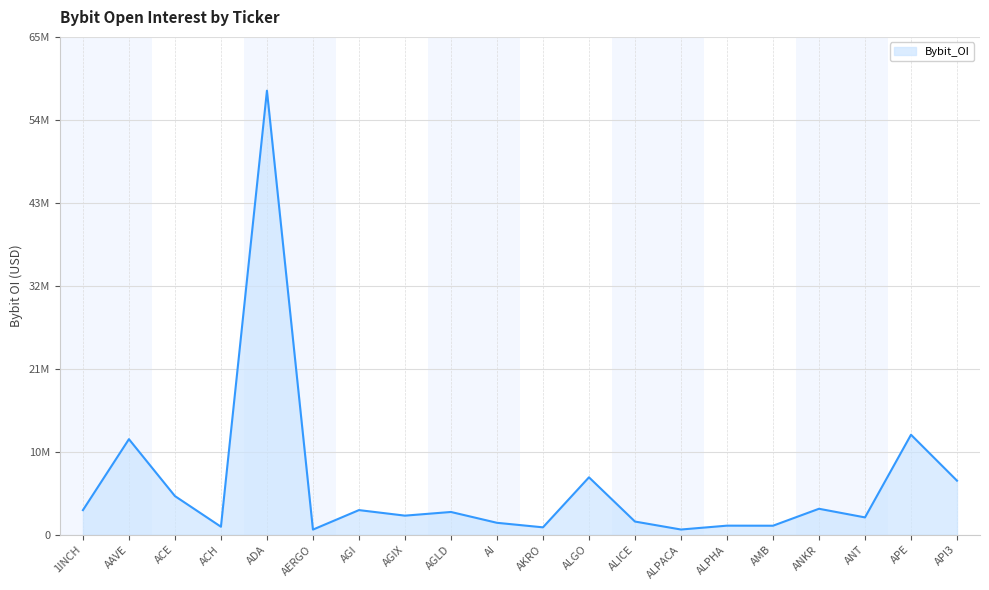

Is this an area chart (filled region under the line)?

Yes